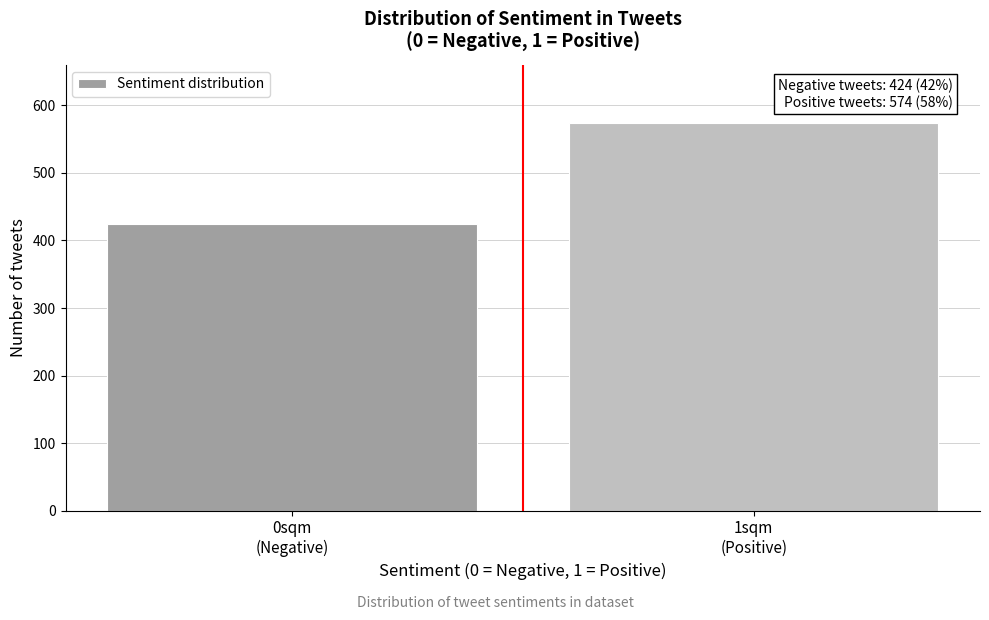

Reading left to right, list all the values displayed in this chart.

424	574